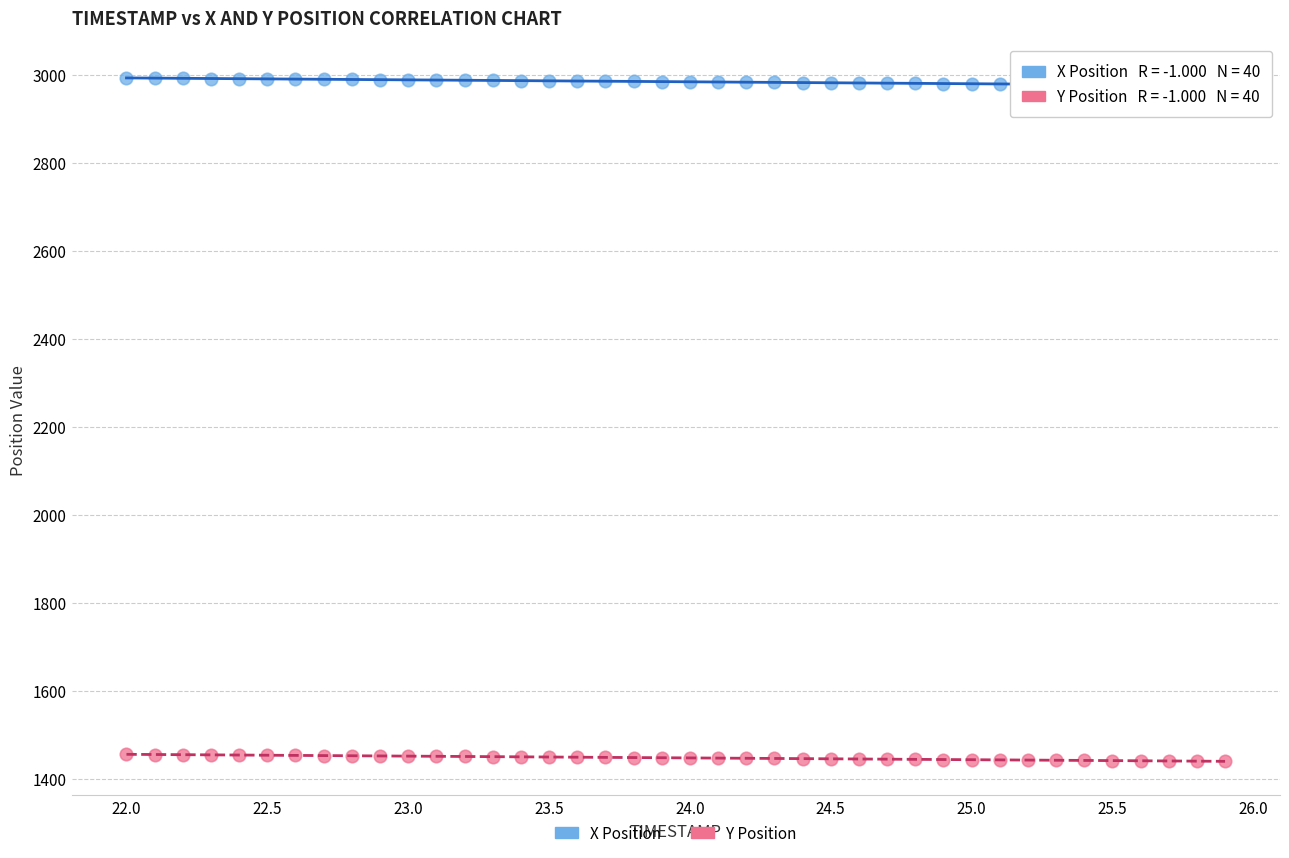

Which series has the widest spread of Y values?

X Position